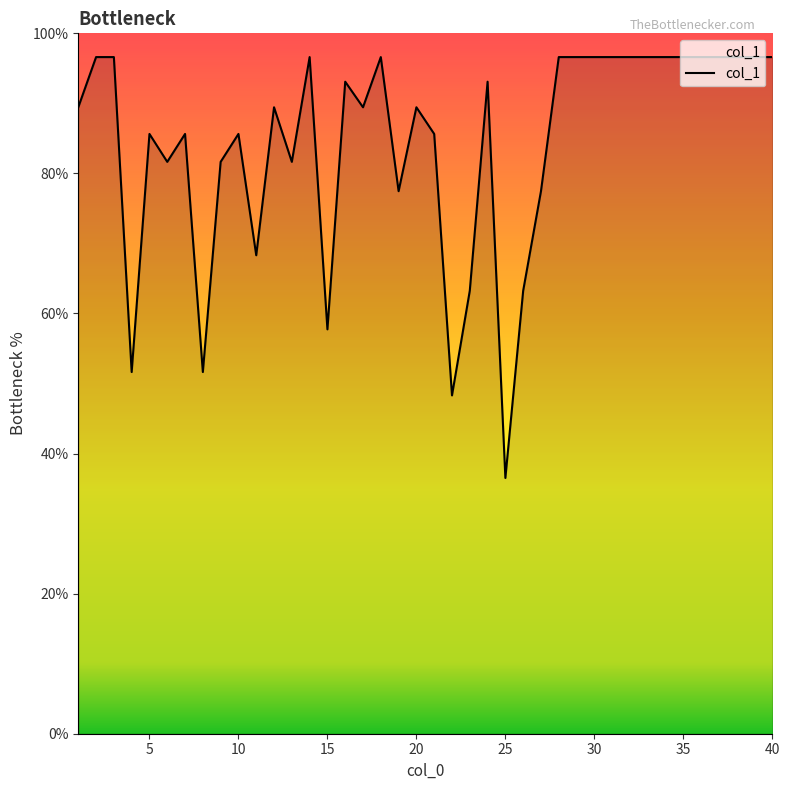

What is the maximum value shown in the chart?

96.6